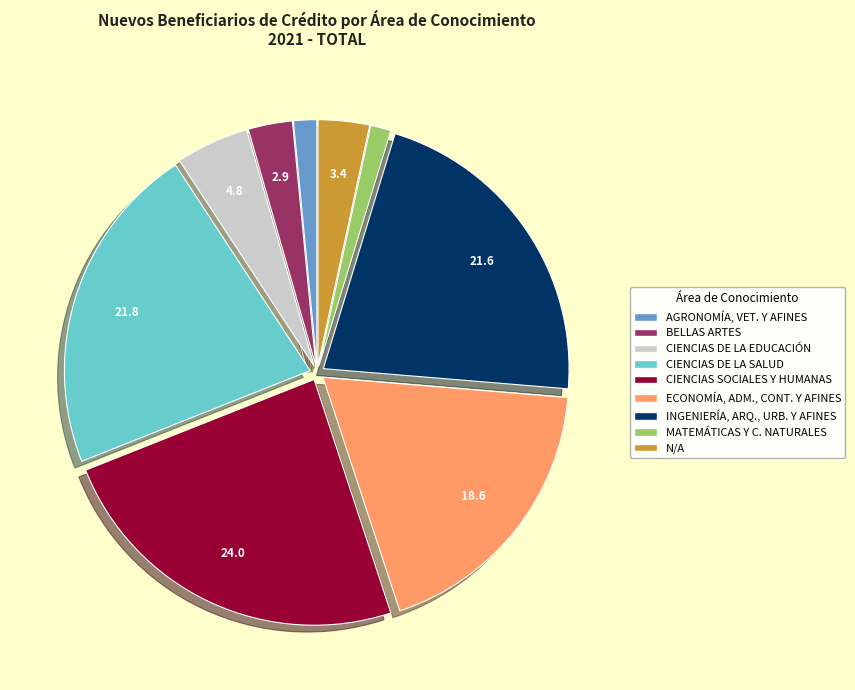

Which slice is the largest?

CIENCIAS SOCIALES Y HUMANAS